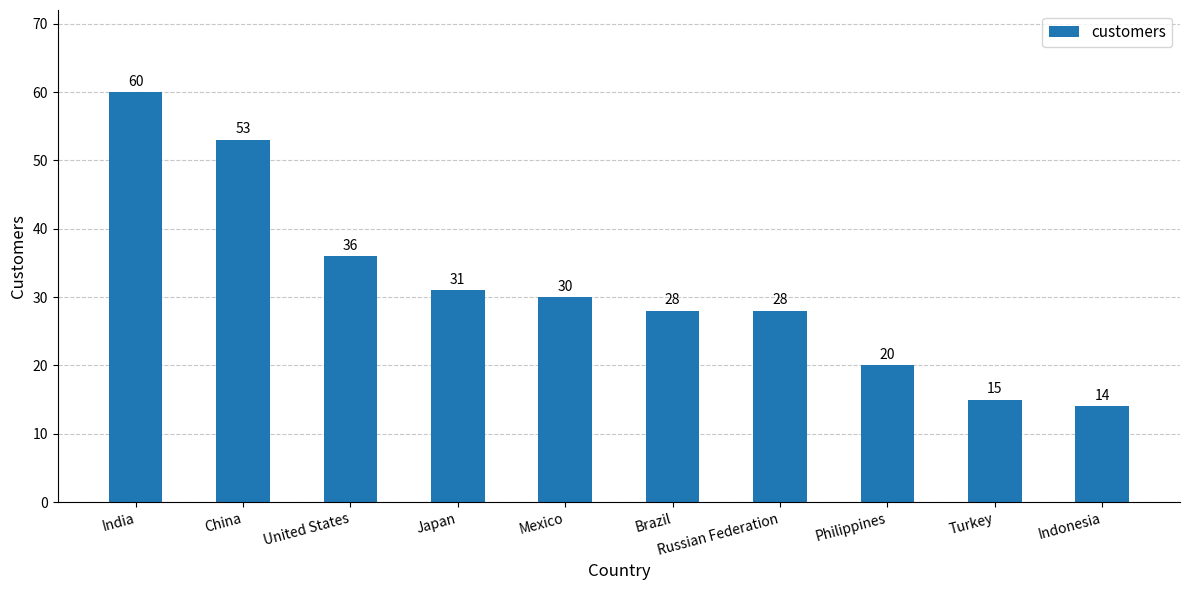

What is the sum of the values at Turkey and Japan?

46